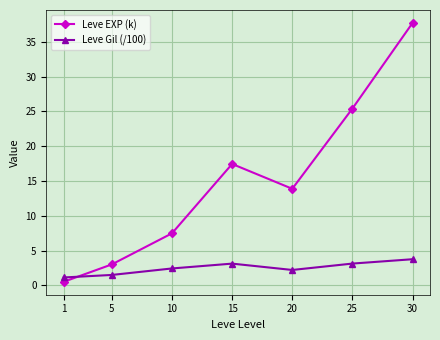

What is the difference between the maximum and minimum values in the Leve Gil (/100) series?

2.6